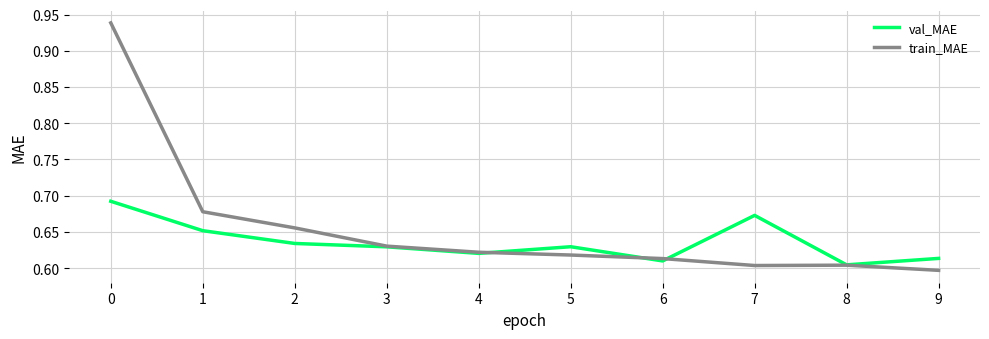

At which label is train_MAE closest to 0?

9